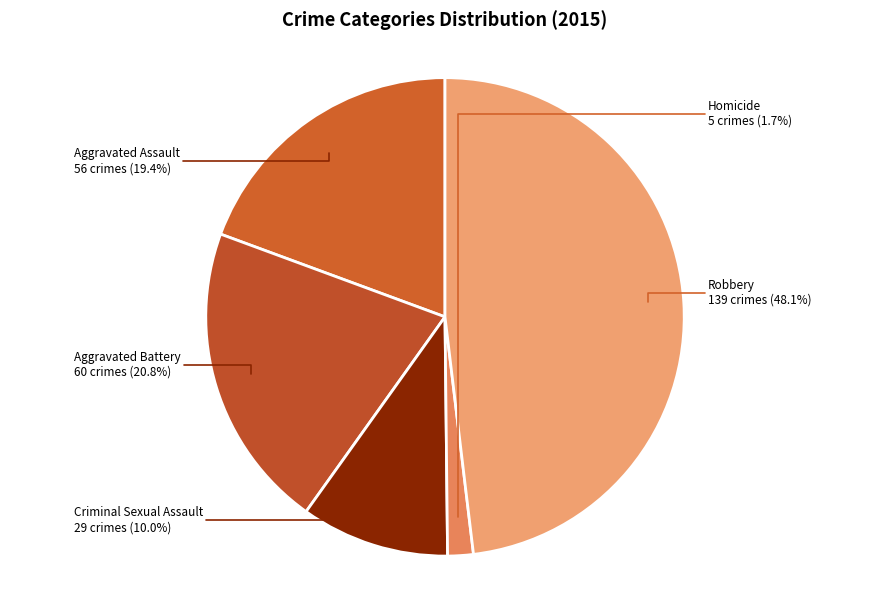

Is it true that Aggravated Battery is 15% of the pie?

False